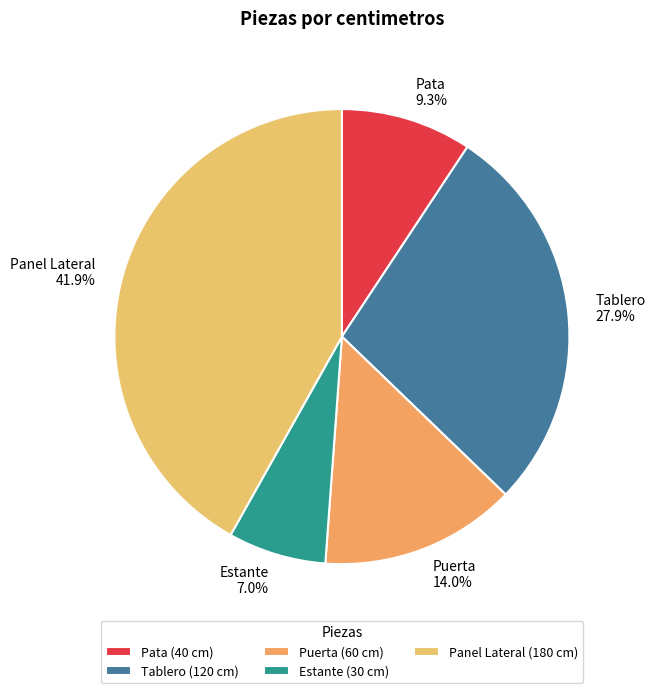

Approximately how many times larger is the value at Estante compared to Panel Lateral?

0.2